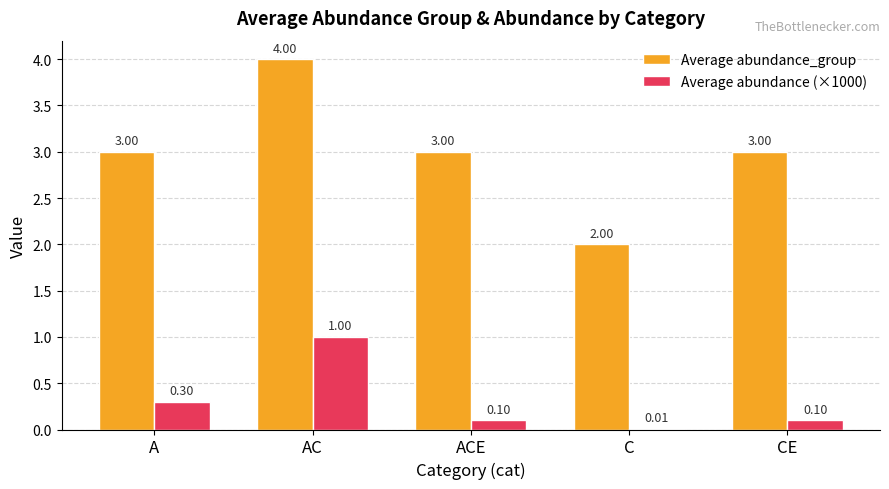

Which series has the largest range (max minus min)?

Average abundance_group